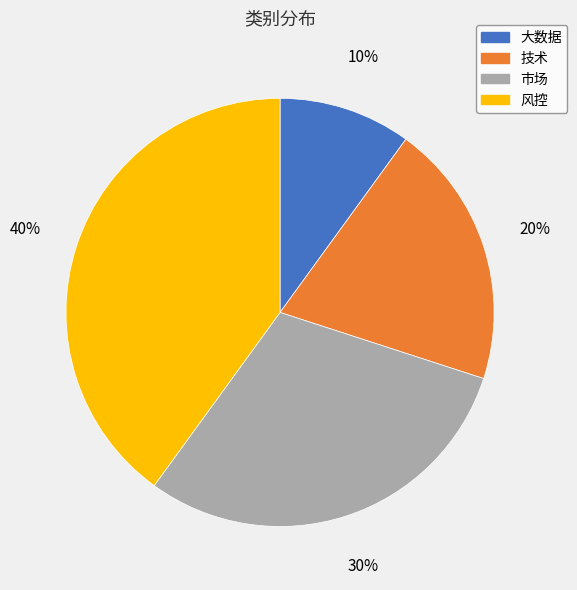

Is the sum of 大数据 and 技术 greater than half?

No